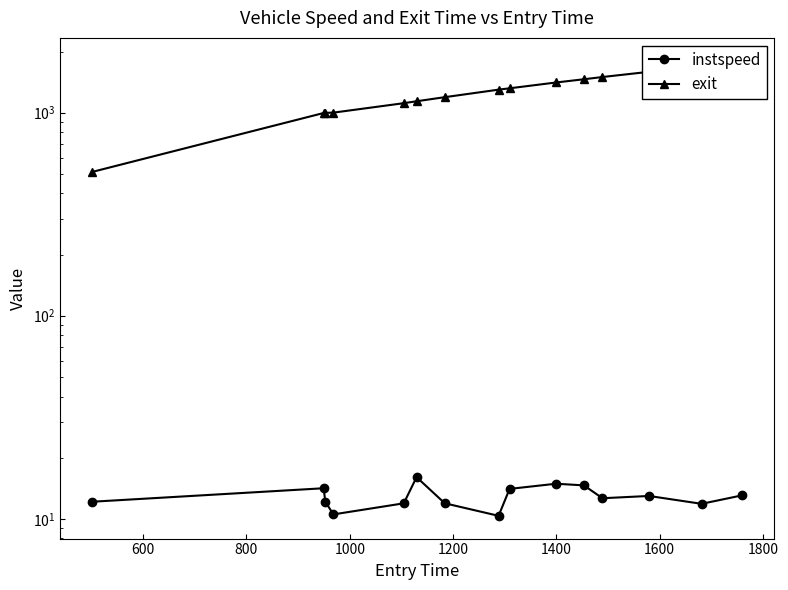

Is the value of instspeed at 9 greater than the value of exit at 2000?

No